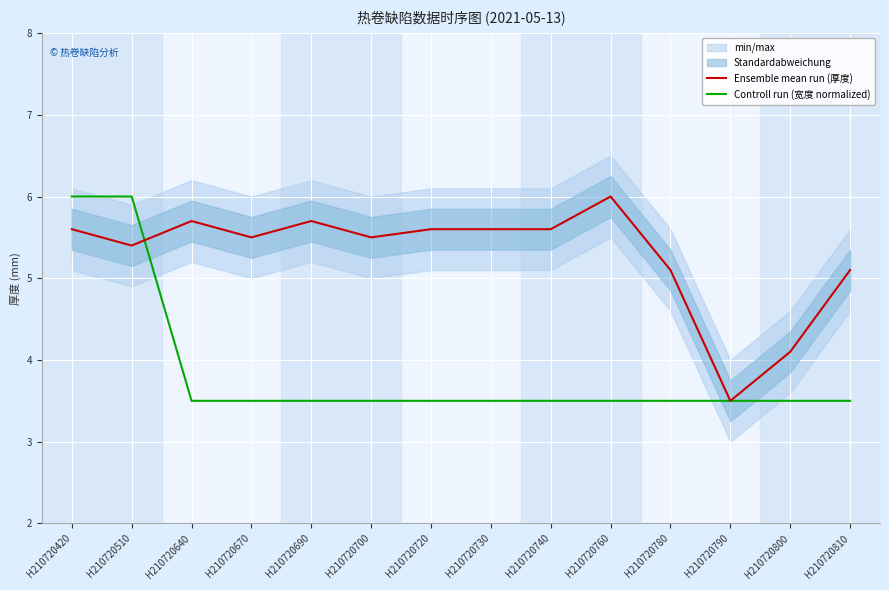

How many categories are shown in the chart?

14